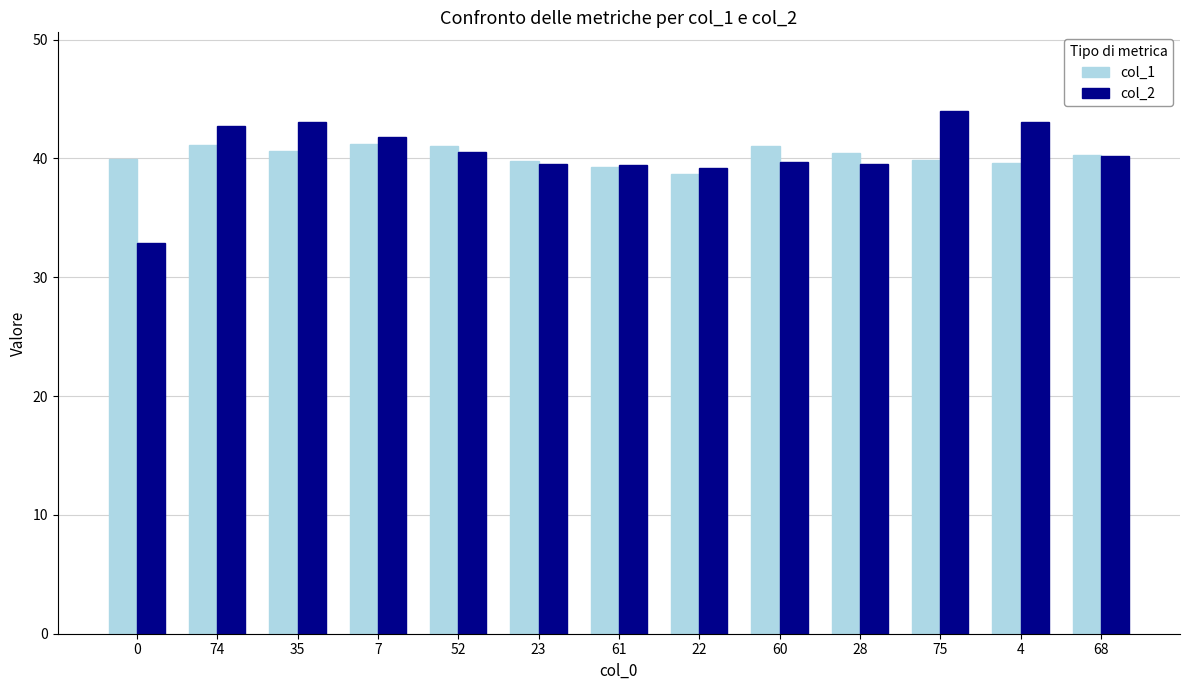

What is the value of the col_1 bar at the 7th from the left?

39.3